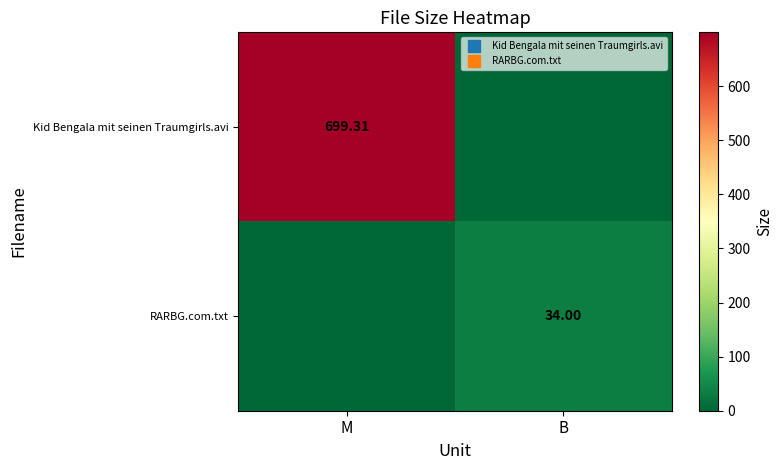

Between B and M, which is larger?

M